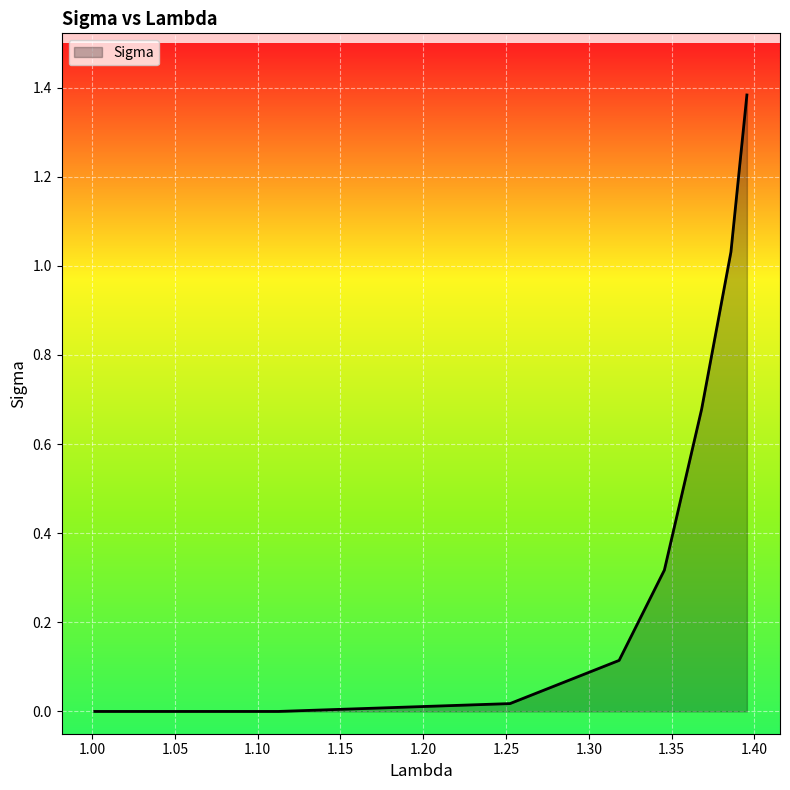

True or false: the data has more than 2 interior local peaks.

False